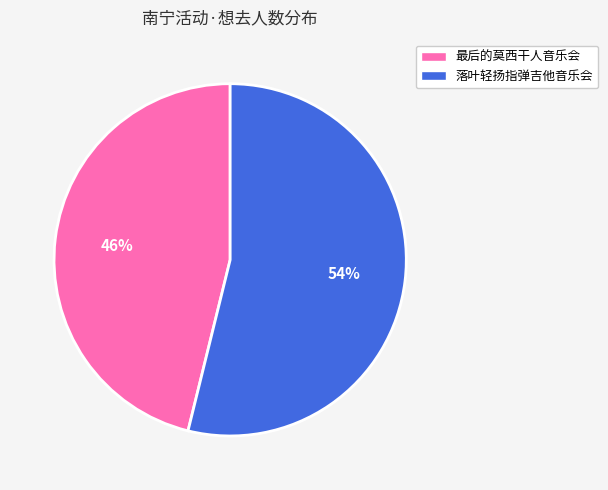

To the nearest percent, what percentage of the pie is 落叶轻扬指弹吉他音乐会?

54%